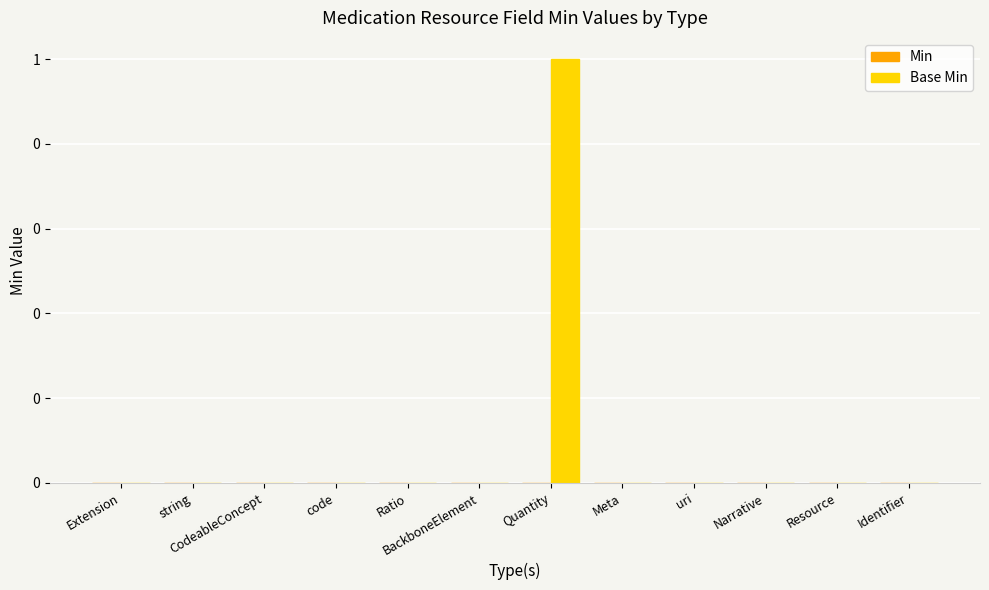

Are the bars horizontal?

No